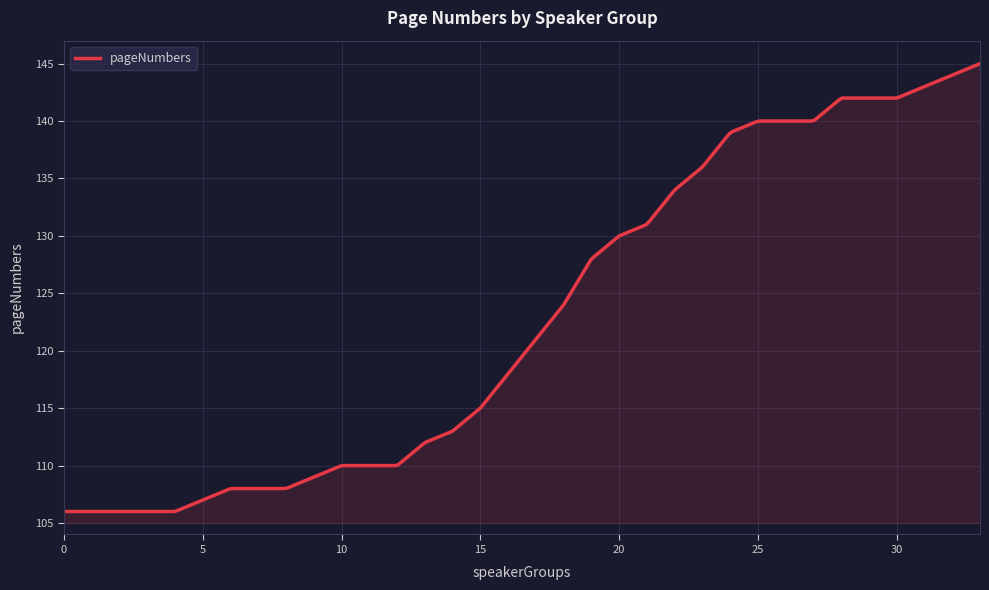

What is the maximum value shown in the chart?

145.0